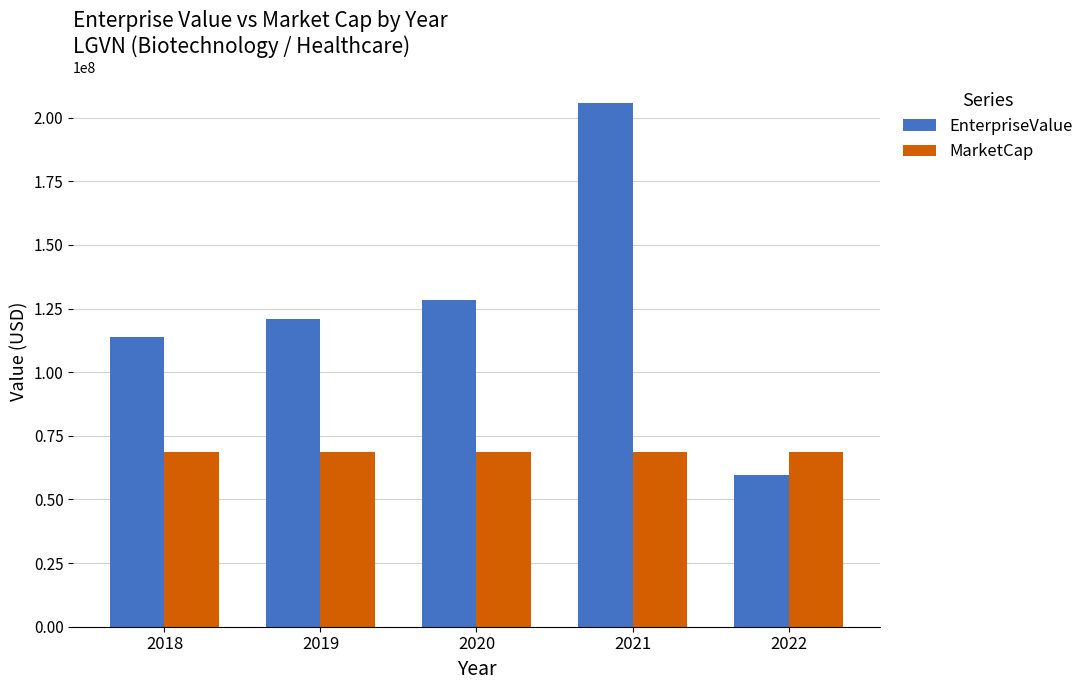

What is the minimum value shown in the chart?

59622283.0